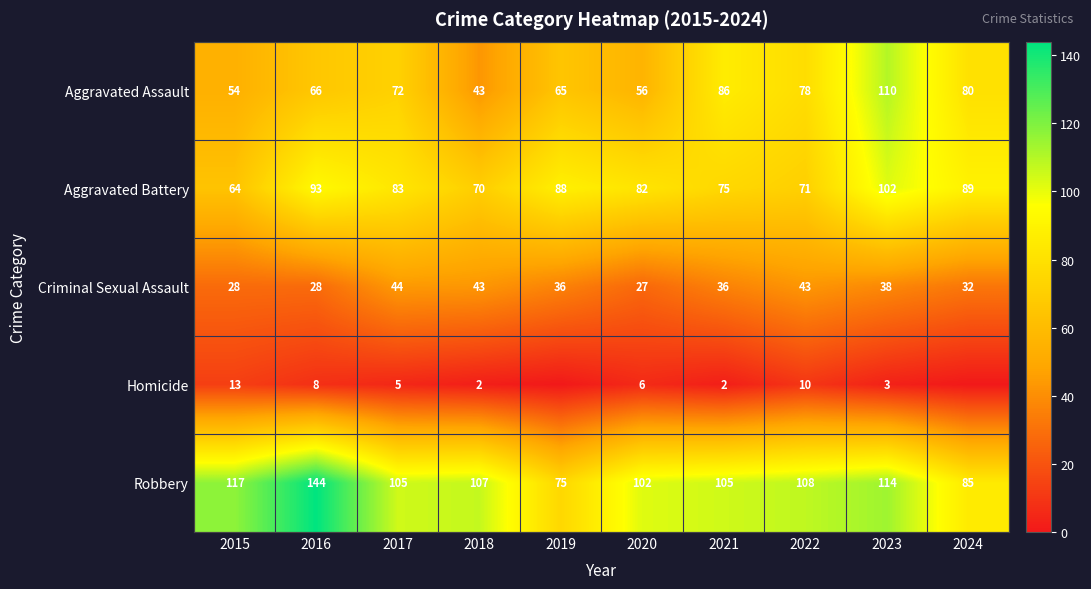

How many categories are shown in the chart?

10